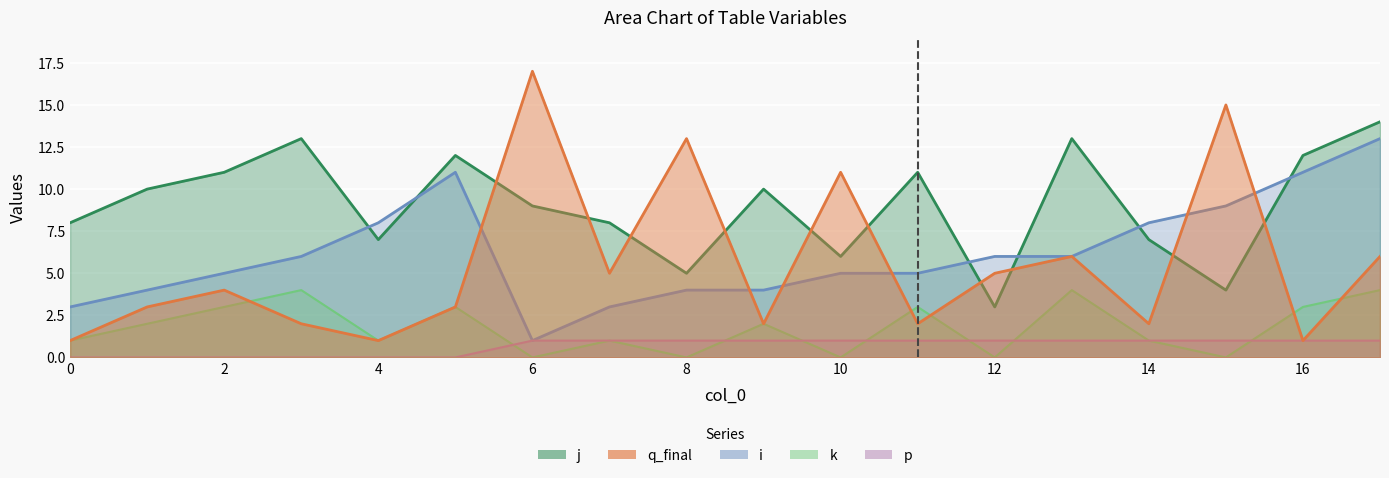

Reading left to right, list all the values displayed in this chart.

j: 0=8	1=10	2=11	3=13	4=7	5=12	6=9	7=8	8=5	9=10	10=6	11=11	12=3	13=13	14=7	15=4	16=12	17=14
q_final: 0=1	1=3	2=4	3=2	4=1	5=3	6=17	7=5	8=13	9=2	10=11	11=2	12=5	13=6	14=2	15=15	16=1	17=6
i: 0=3	1=4	2=5	3=6	4=8	5=11	6=1	7=3	8=4	9=4	10=5	11=5	12=6	13=6	14=8	15=9	16=11	17=13
k: 0=1	1=2	2=3	3=4	4=1	5=3	6=0	7=1	8=0	9=2	10=0	11=3	12=0	13=4	14=1	15=0	16=3	17=4
p: 0=0	1=0	2=0	3=0	4=0	5=0	6=1	7=1	8=1	9=1	10=1	11=1	12=1	13=1	14=1	15=1	16=1	17=1